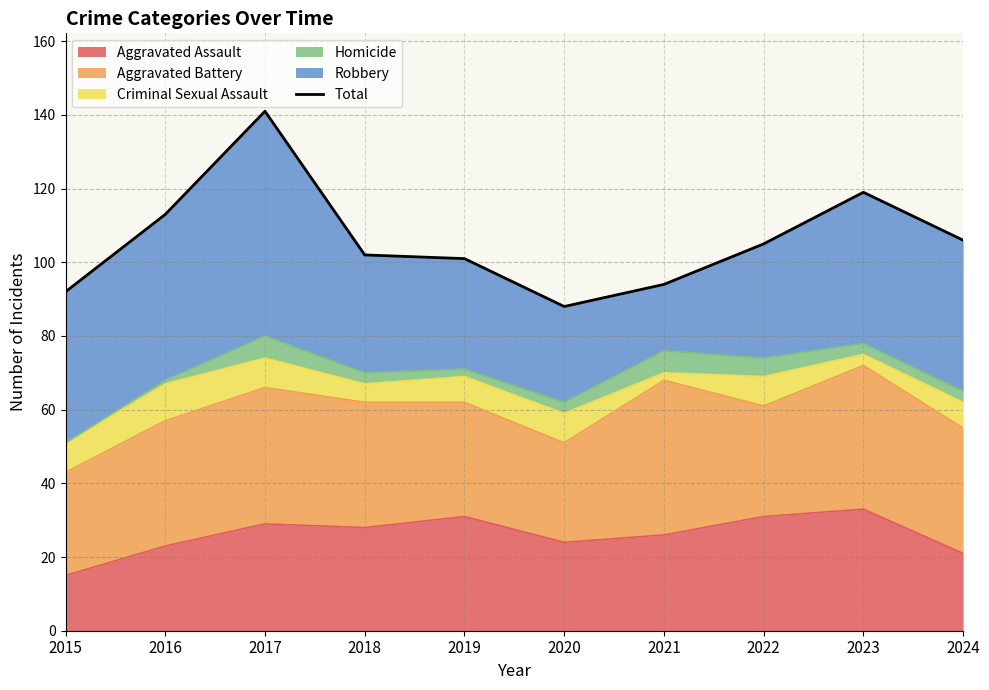

The Aggravated Assault series shows 33 at 2023. True or false?

True